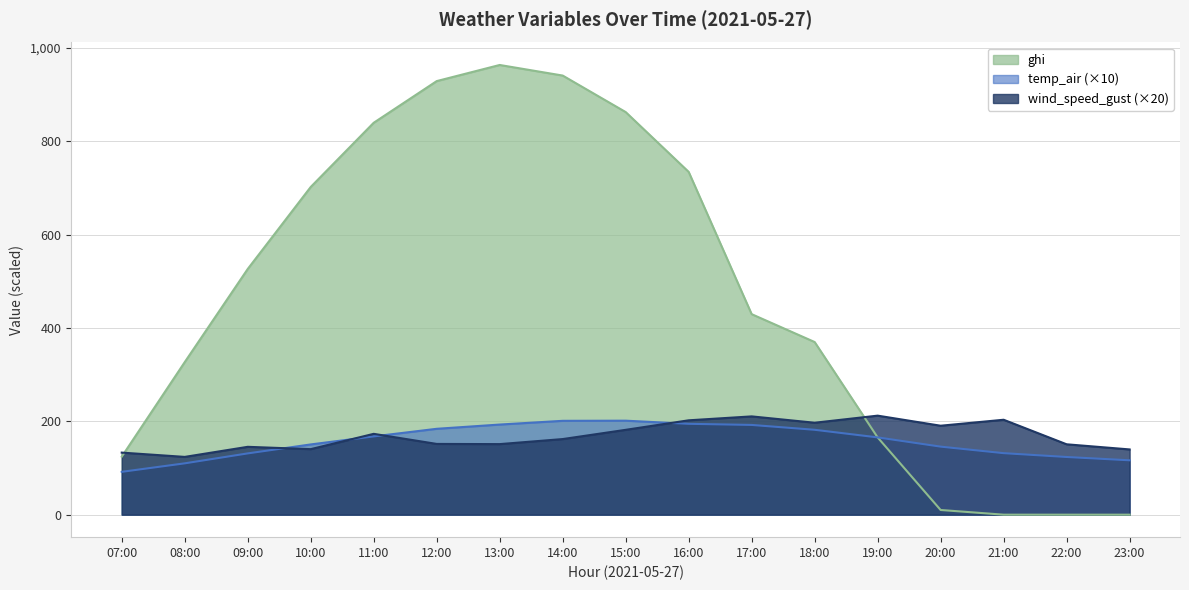

Does the chart have visible grid lines?

Yes